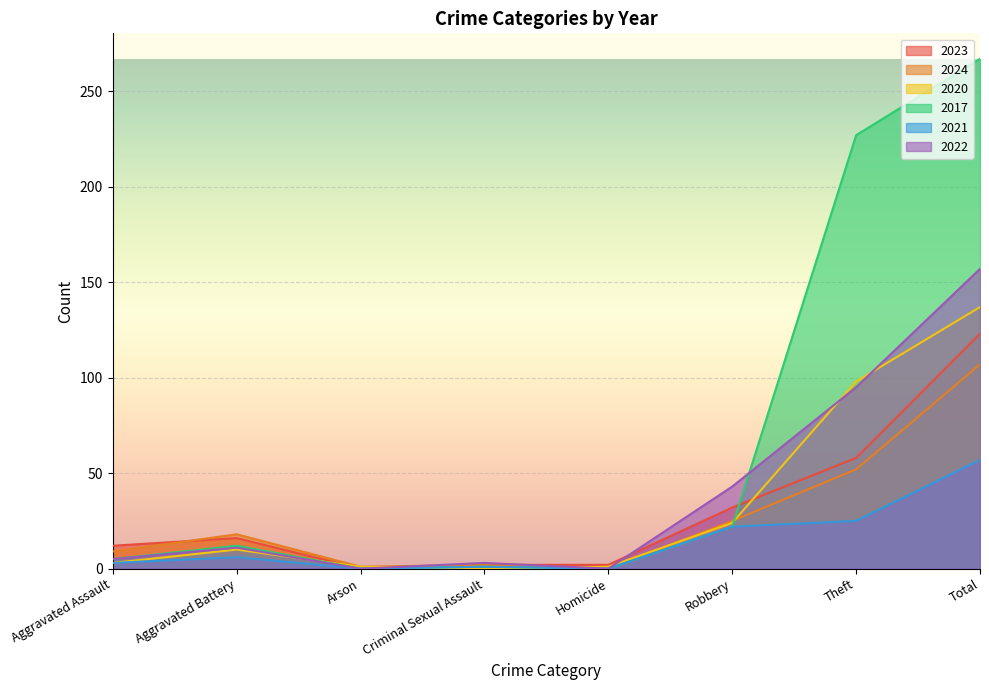

Rank the series at Theft from lowest to highest value.

2021, 2024, 2023, 2022, 2020, 2017